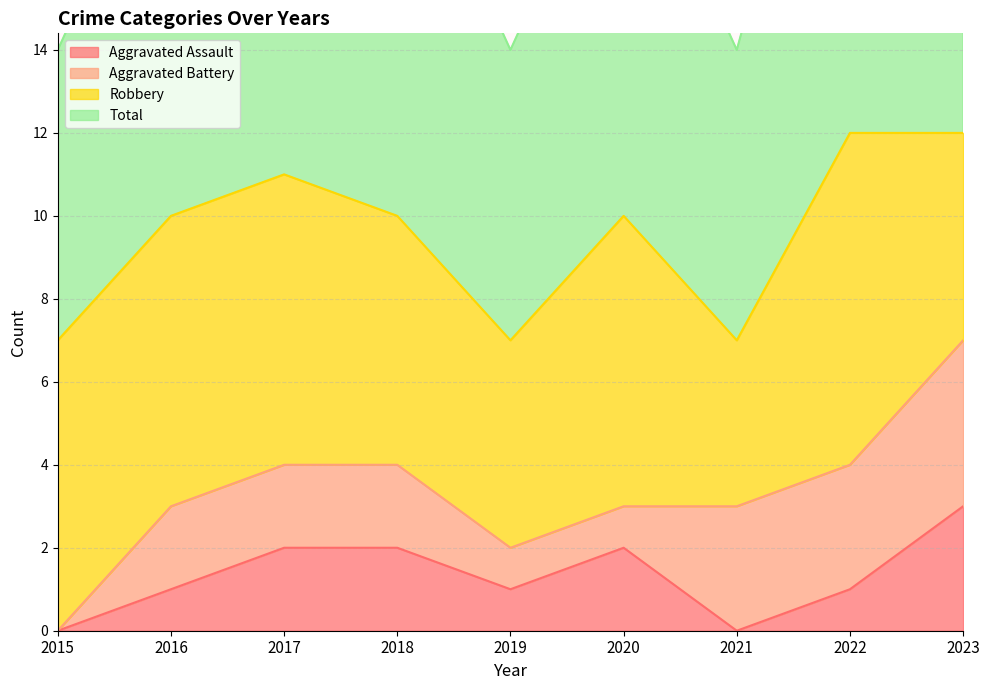

Between 2016 and 2015, which is larger?

2016